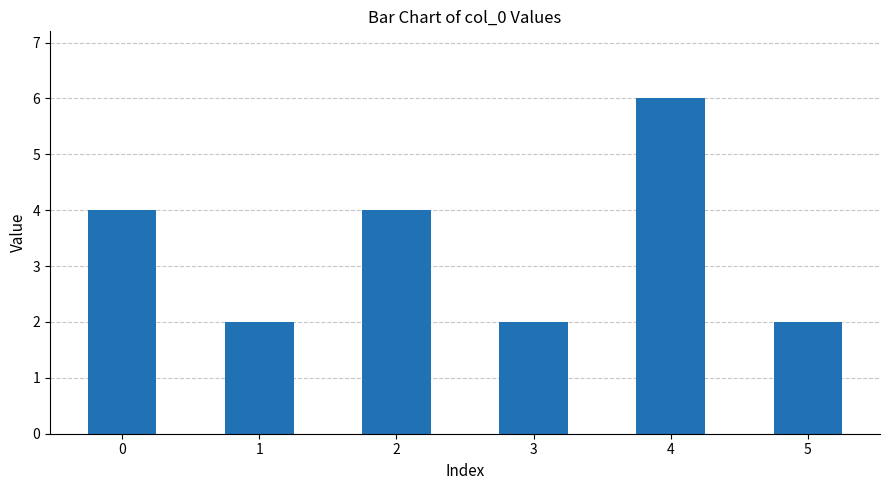

True or false: the data shows 2 at 3.

True